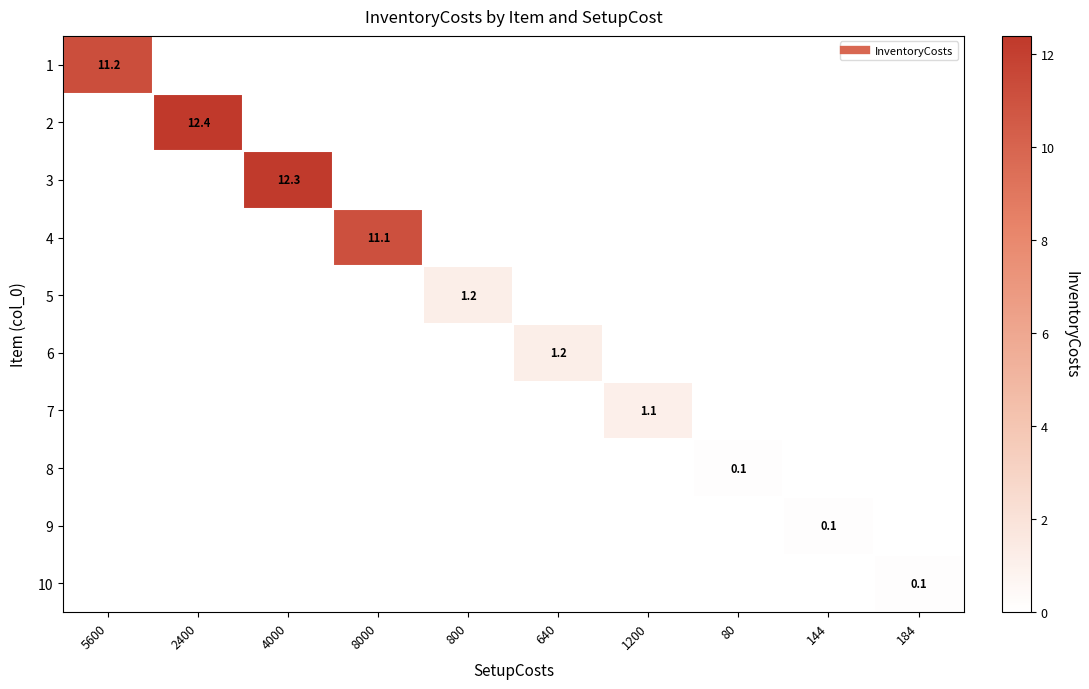

At which category is the sum across all series the highest?

2400